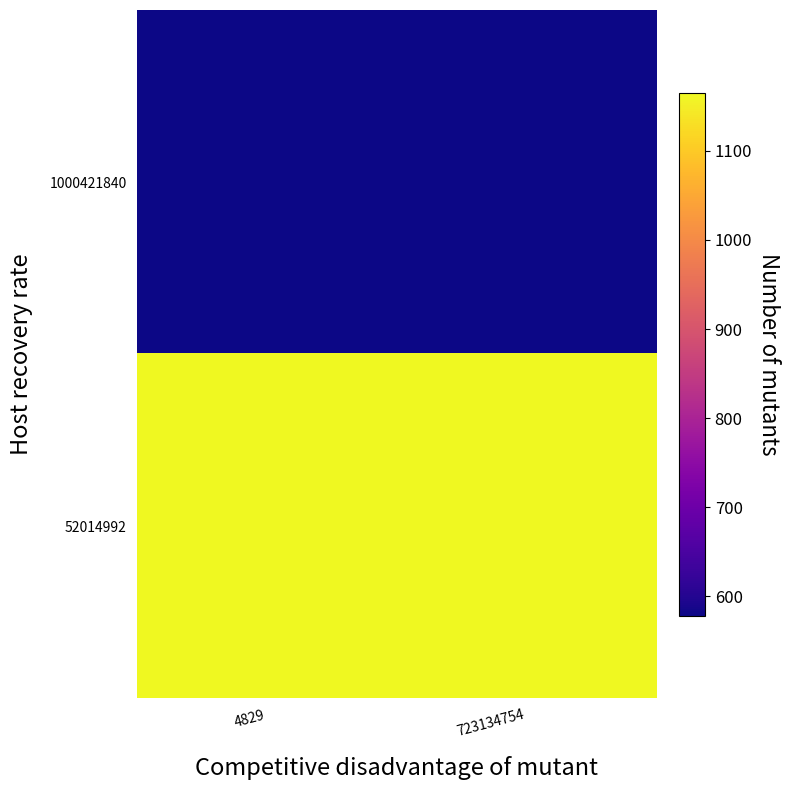

Which series has the largest total across all categories?

52014992